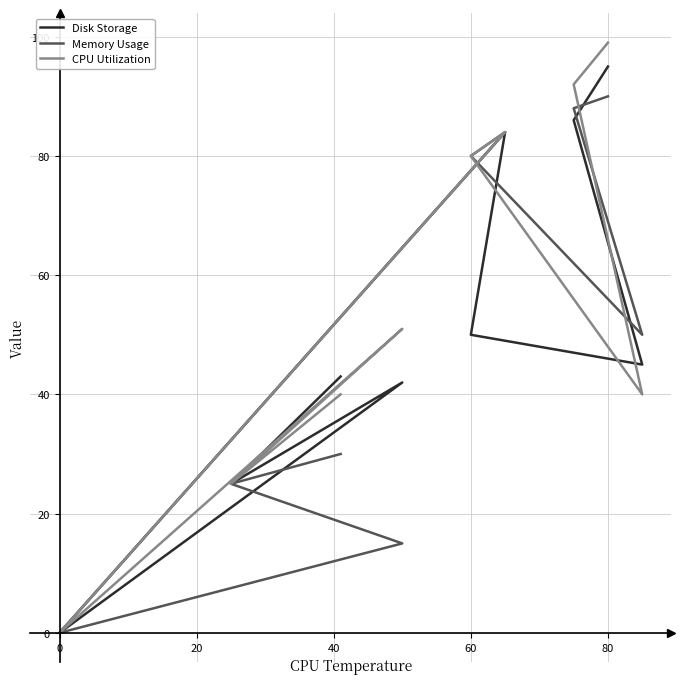

List the series in order of their peak value, lowest first.

Memory Usage, Disk Storage, CPU Utilization